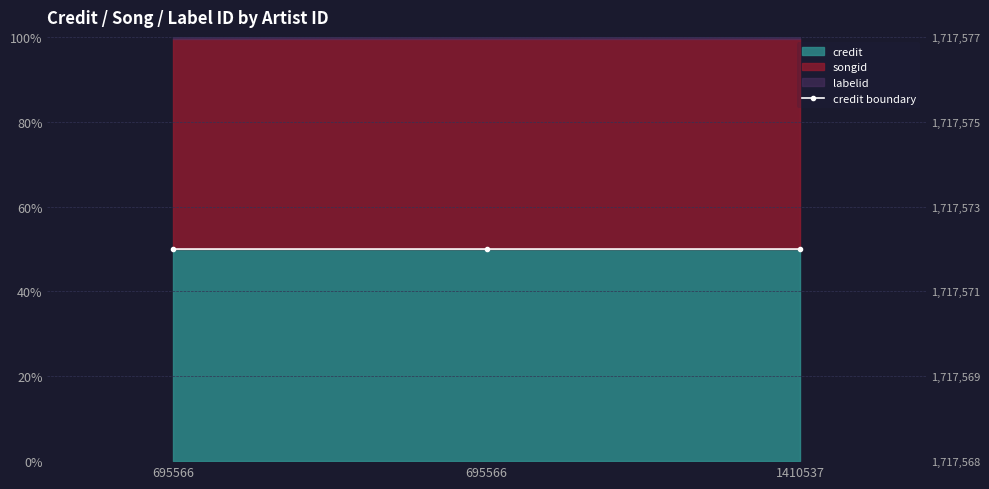

What is the value of the 1st point from the left?

50.0